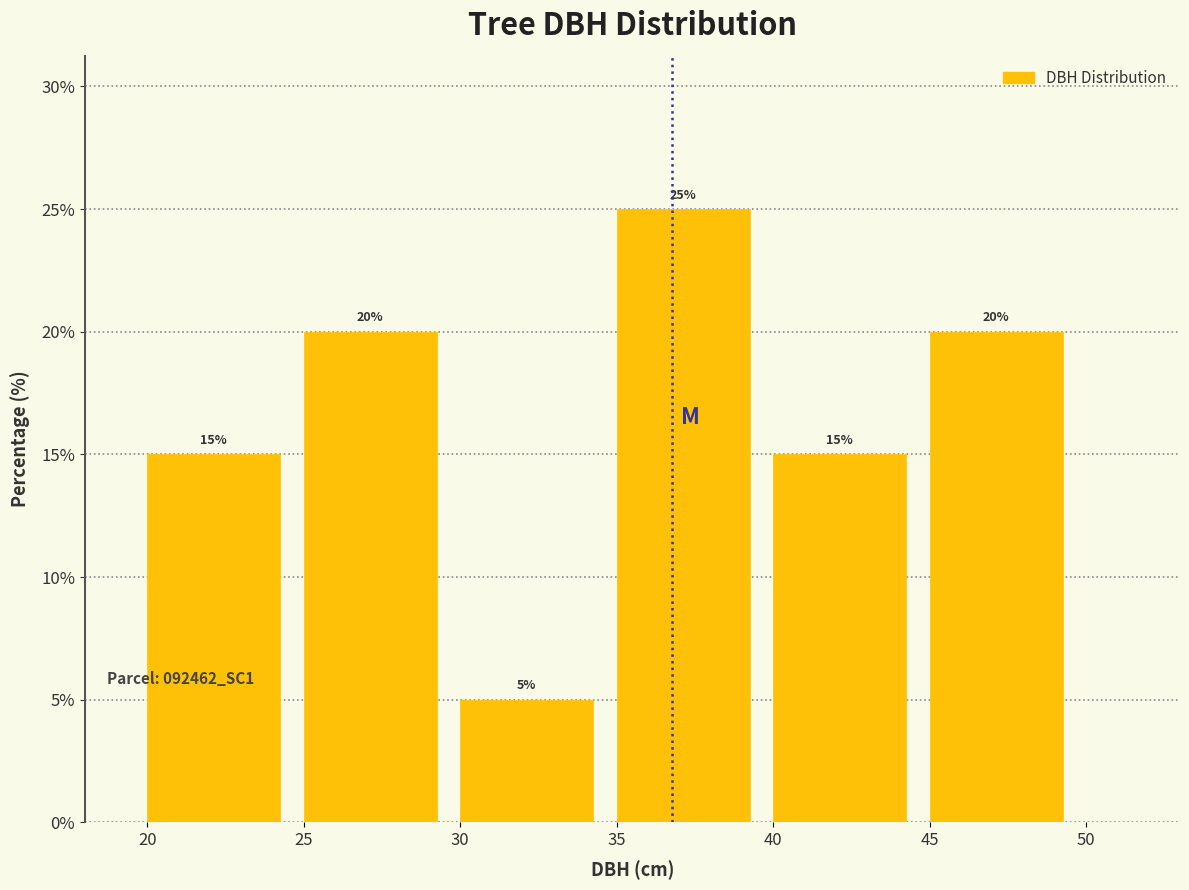

Over which range of the x-axis is the bar tallest?

35 to 40